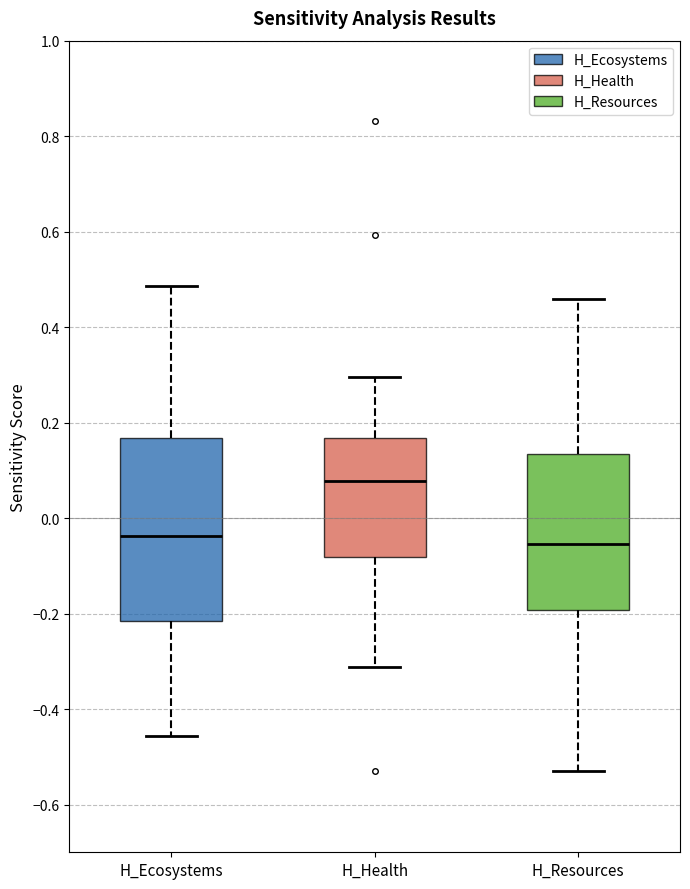

Where does the median line of the box for H_Resources sit on the y-axis? The values are not printed on the chart, so give them approximately, as read against the axis.

-0.06